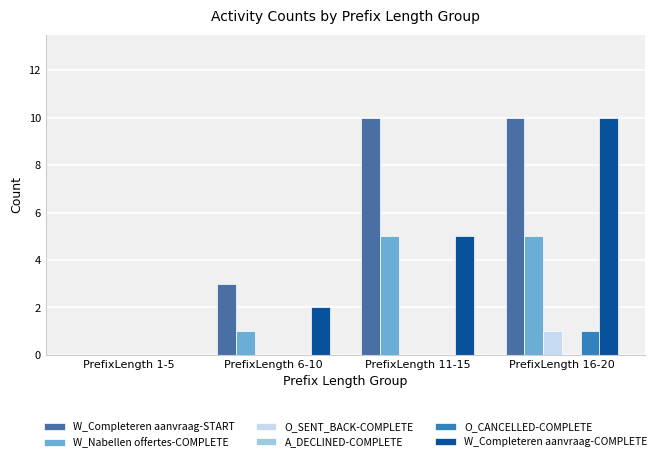

How many groups of bars are there?

4